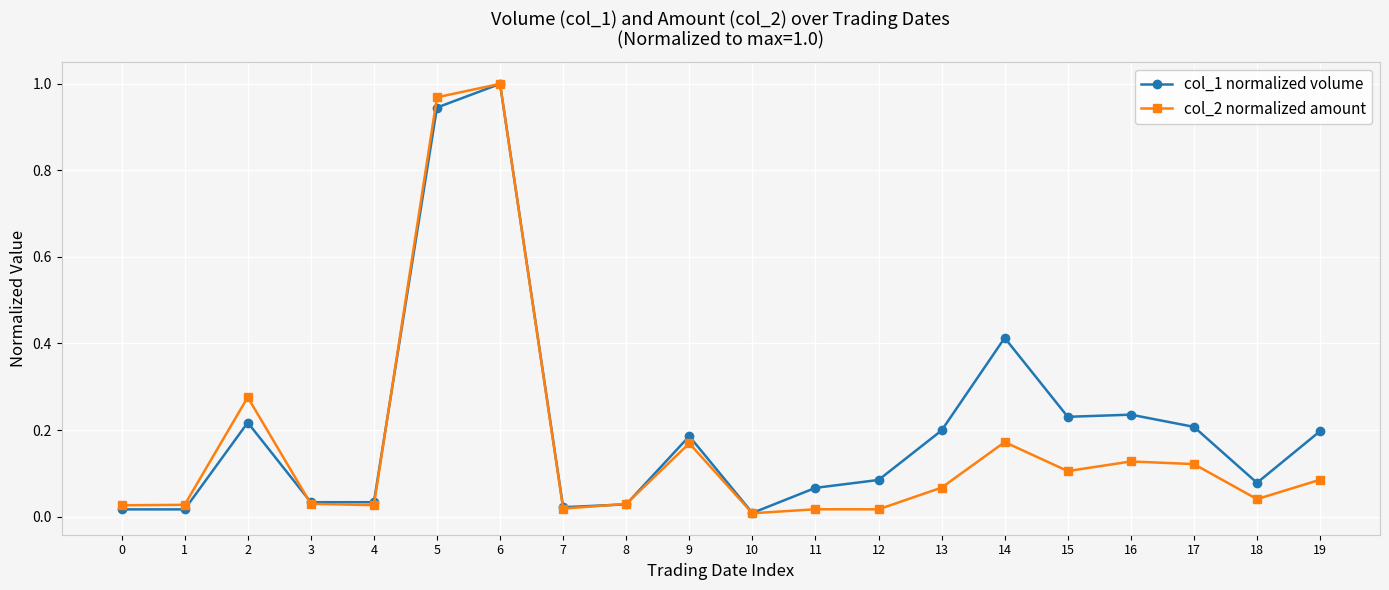

Which series ends up on top after the final intersection of col_2 normalized amount and col_1 normalized volume?

col_1 normalized volume